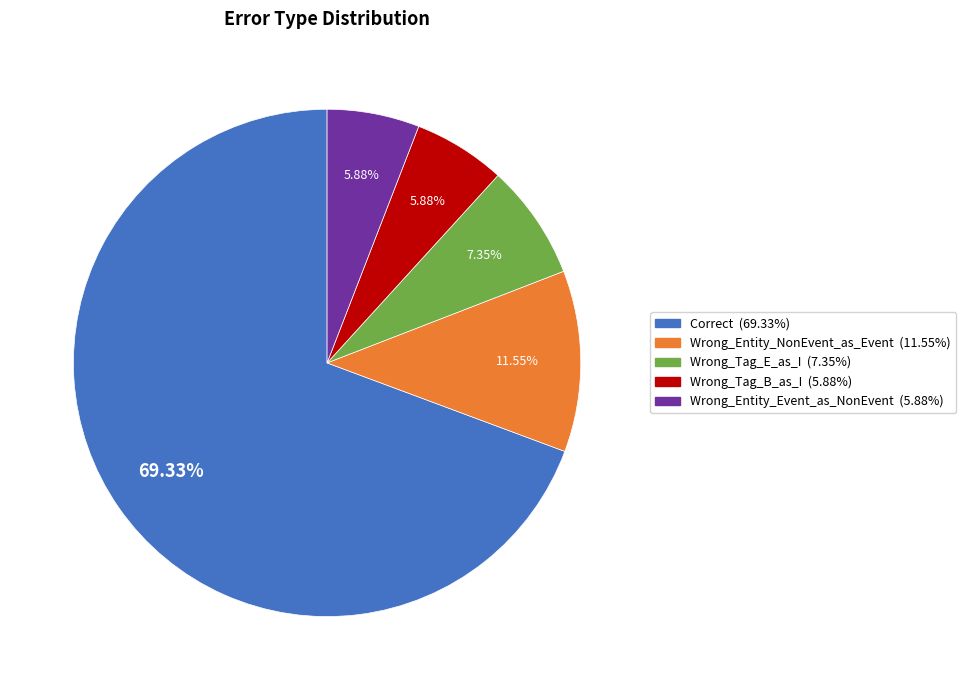

Does Correct represent more than half of the total?

Yes